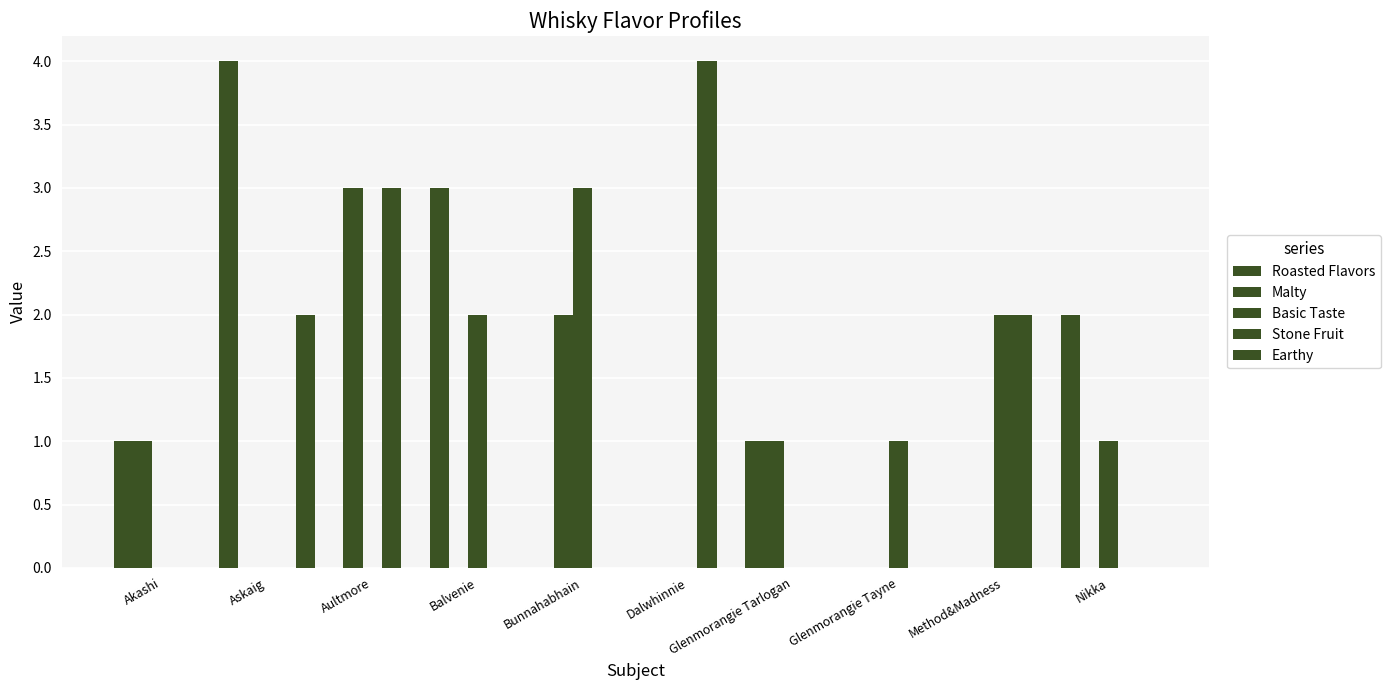

What is the total value across all series at Akashi?

2